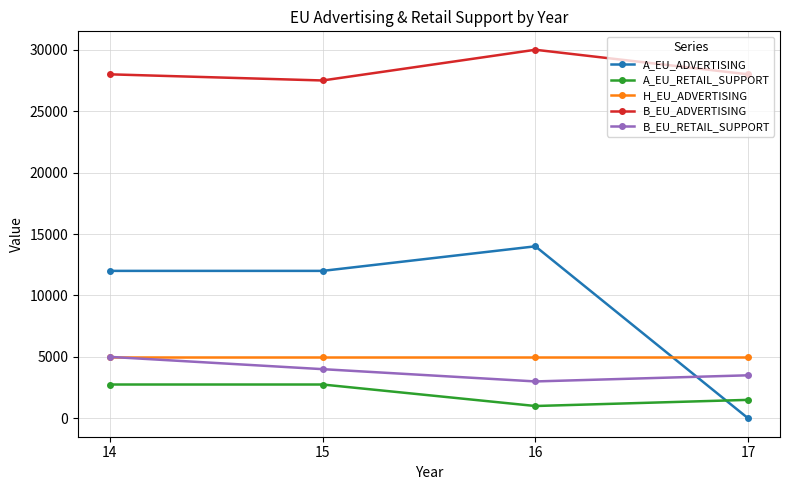

Is this an area chart (filled region under the line)?

No